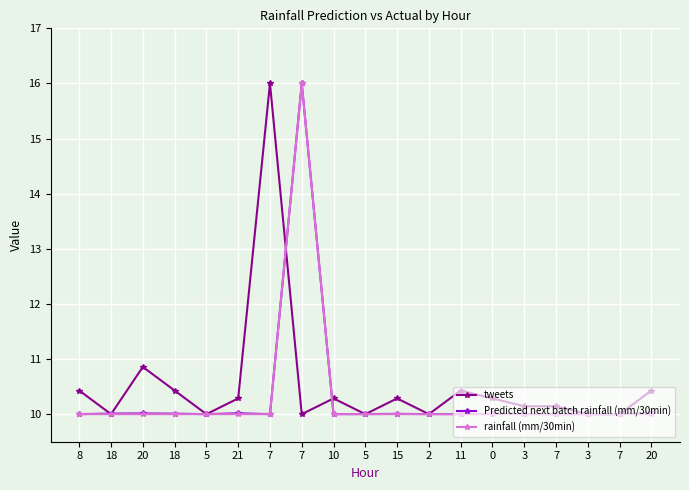

What are all the series names shown in the legend?

tweets, Predicted next batch rainfall (mm/30min), rainfall (mm/30min)